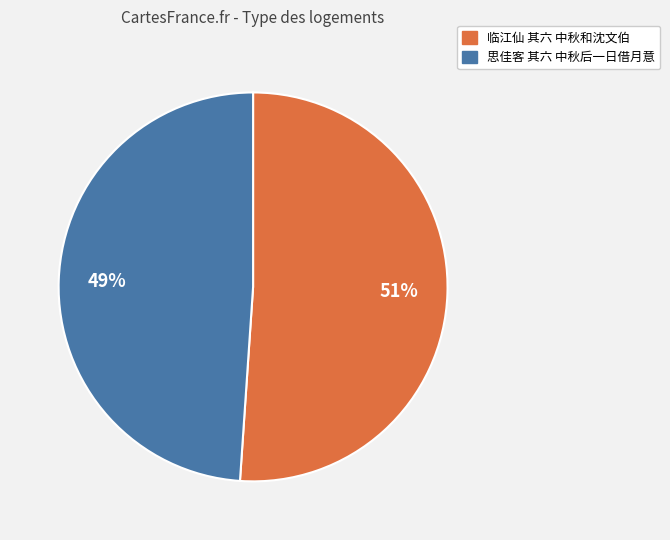

To the nearest percent, what is the difference between the largest and smallest slice percentages?

2%